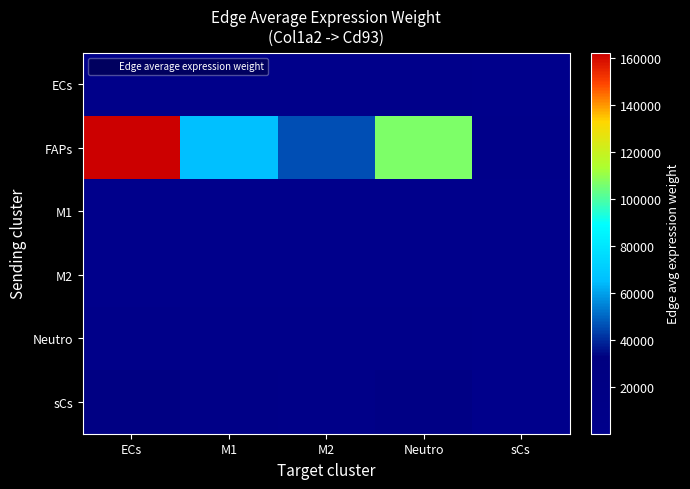

Reading left to right, list all the values displayed in this chart.

ECs: ECs=4710.9	M1=1902.0	M2=1338.2	Neutro=3095.1	sCs=30.0
FAPs: ECs=162437.7	M1=65583.8	M2=46143.2	Neutro=106722.1	sCs=1036.1
M1: ECs=77.3	M1=31.2	M2=22.0	Neutro=50.8	sCs=0.5
M2: ECs=246.0	M1=99.3	M2=69.9	Neutro=161.6	sCs=1.6
Neutro: ECs=4080.6	M1=1647.5	M2=1159.2	Neutro=2681.0	sCs=26.0
sCs: ECs=23555.3	M1=9510.4	M2=6691.3	Neutro=15475.9	sCs=150.2